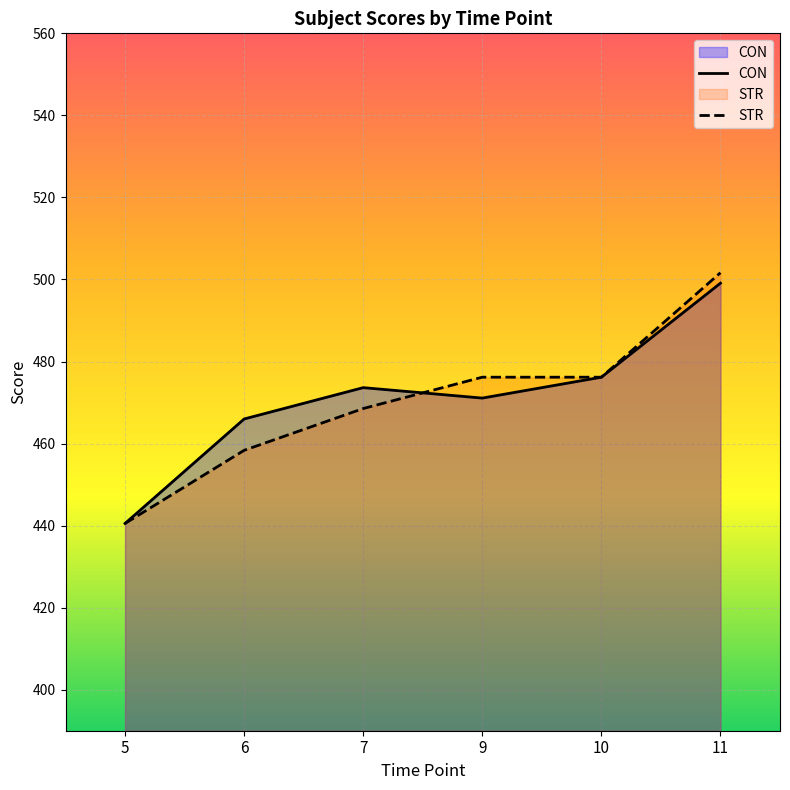

True or false: STR has more than 1 interior local peaks.

False